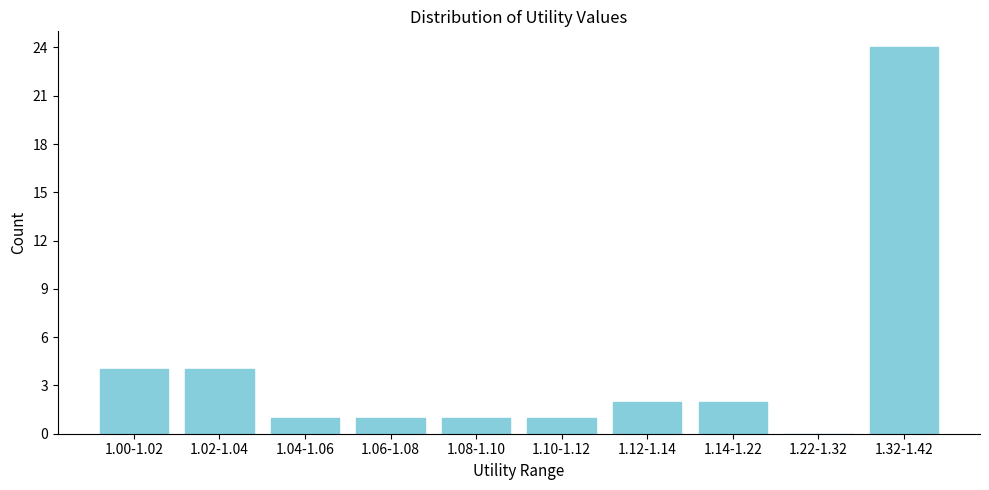

Reading right to left, list all the values displayed in this chart.

1.32-1.42=24	1.22-1.32=0	1.14-1.22=2	1.12-1.14=2	1.10-1.12=1	1.08-1.10=1	1.06-1.08=1	1.04-1.06=1	1.02-1.04=4	1.00-1.02=4